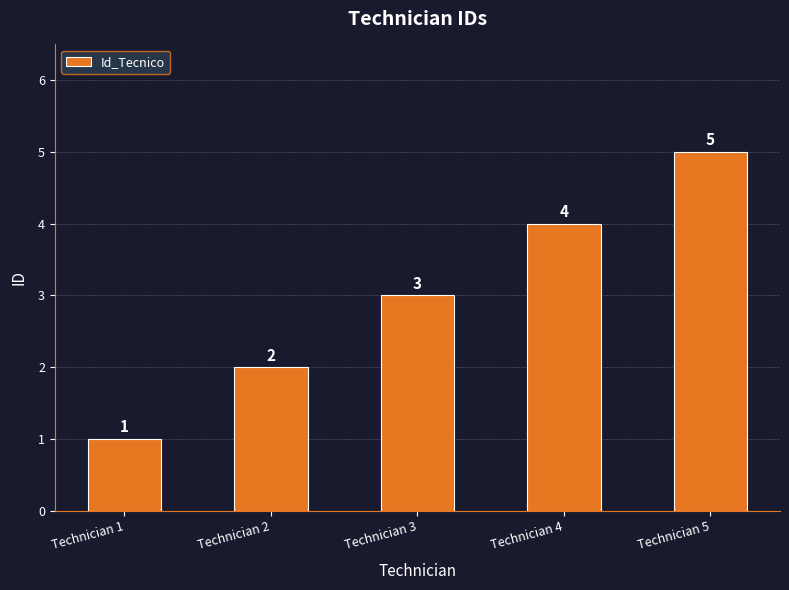

How many bars are there in total?

5